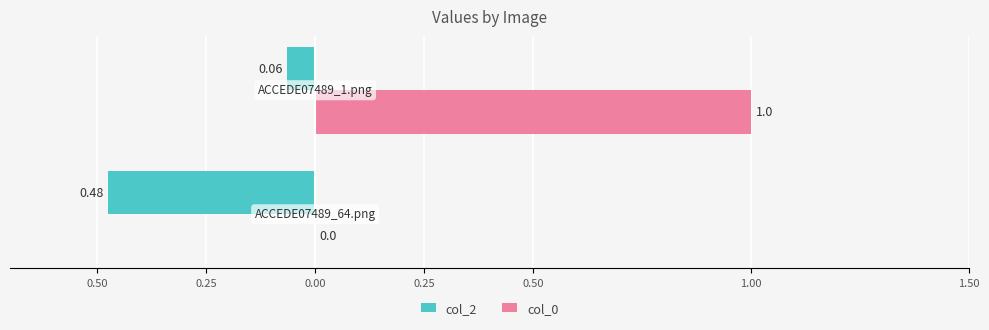

What are all the series names shown in the legend?

col_2, col_0